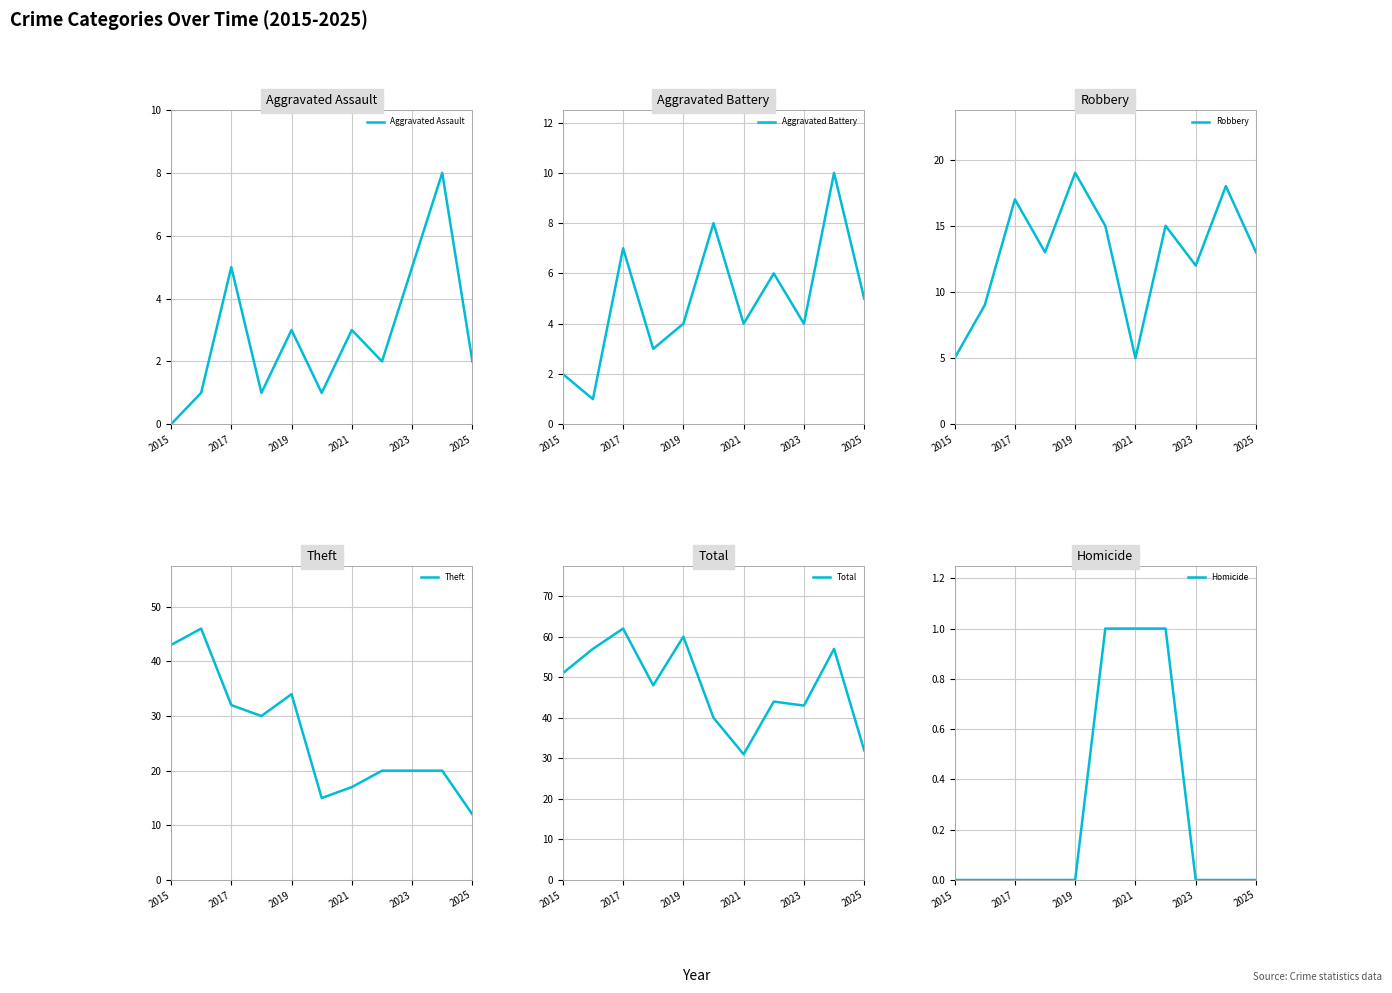

True or false: Aggravated Assault has a value of 5 at 2023.

True